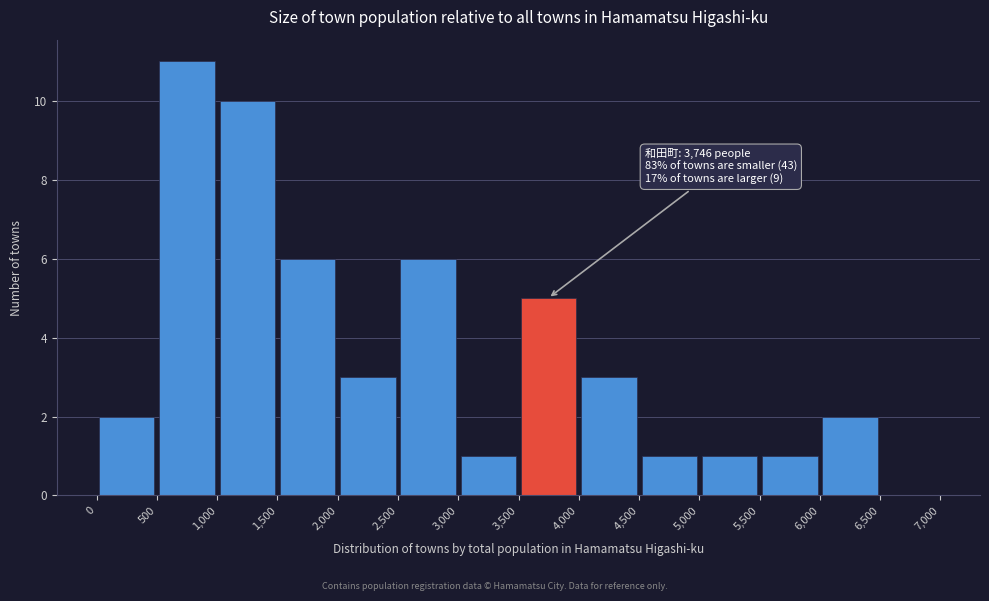

Over which range of the x-axis is the bar tallest?

500 to 1,000